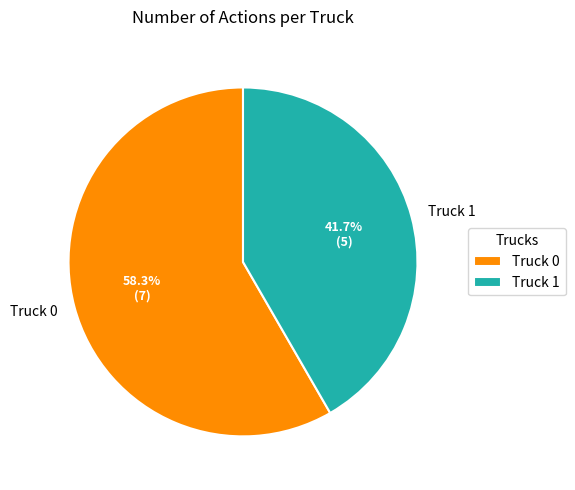

Combined, do Truck 0 and Truck 1 account for over 50%?

Yes